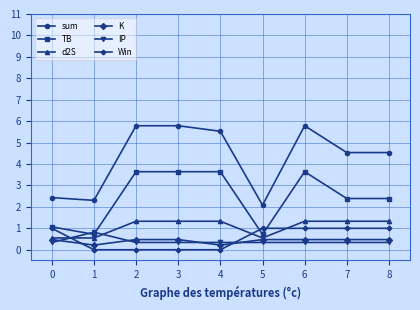

Count the number of data series in this chart.

6